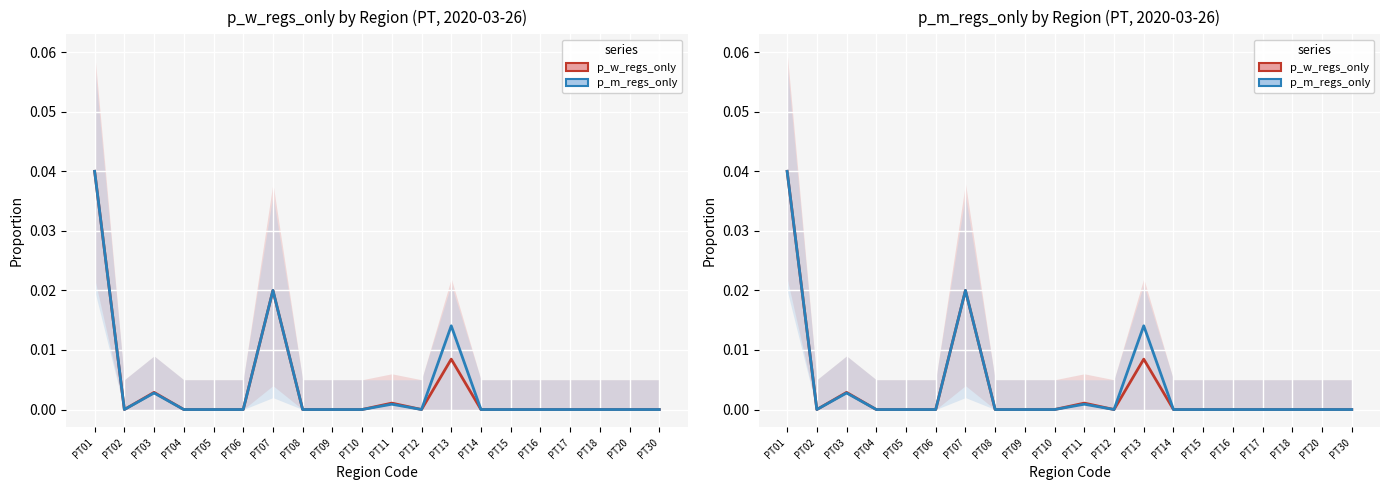

What are all the series names shown in the legend?

p_w_regs_only, p_m_regs_only